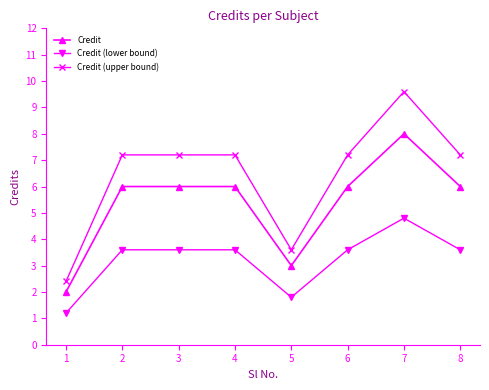

At which label does Credit (lower bound) first exceed 3?

2